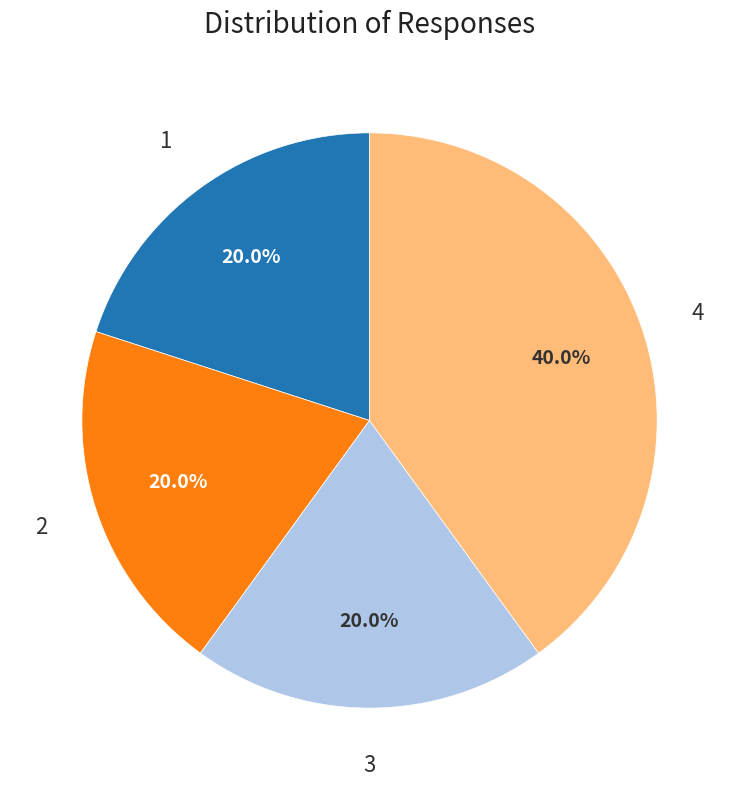

Count the number of slices in the pie.

4